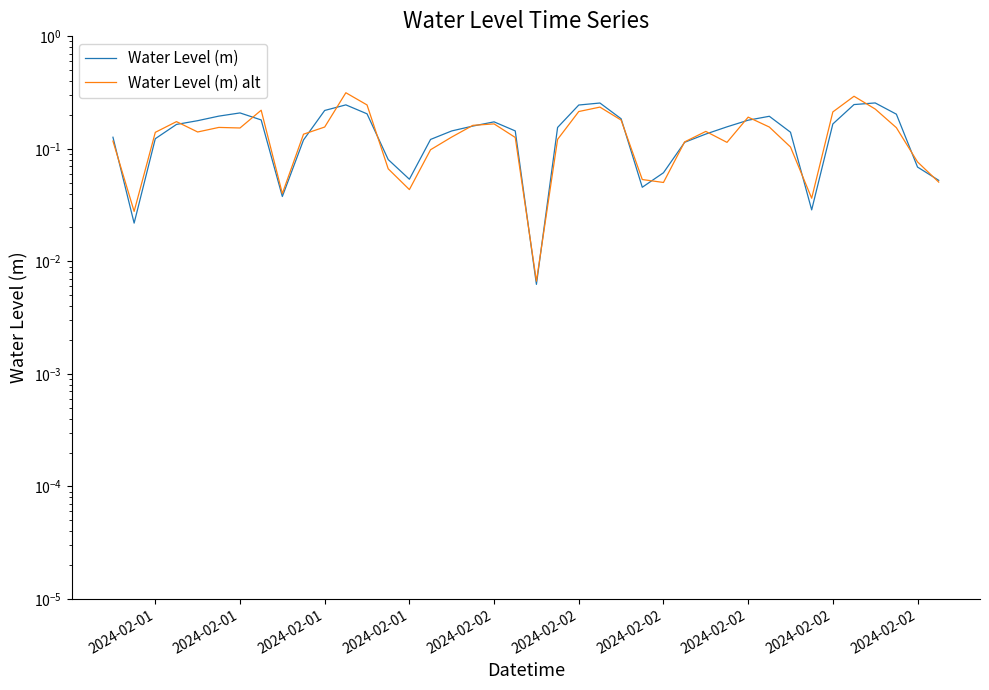

Which series has the widest spread of values?

Water Level (m) alt